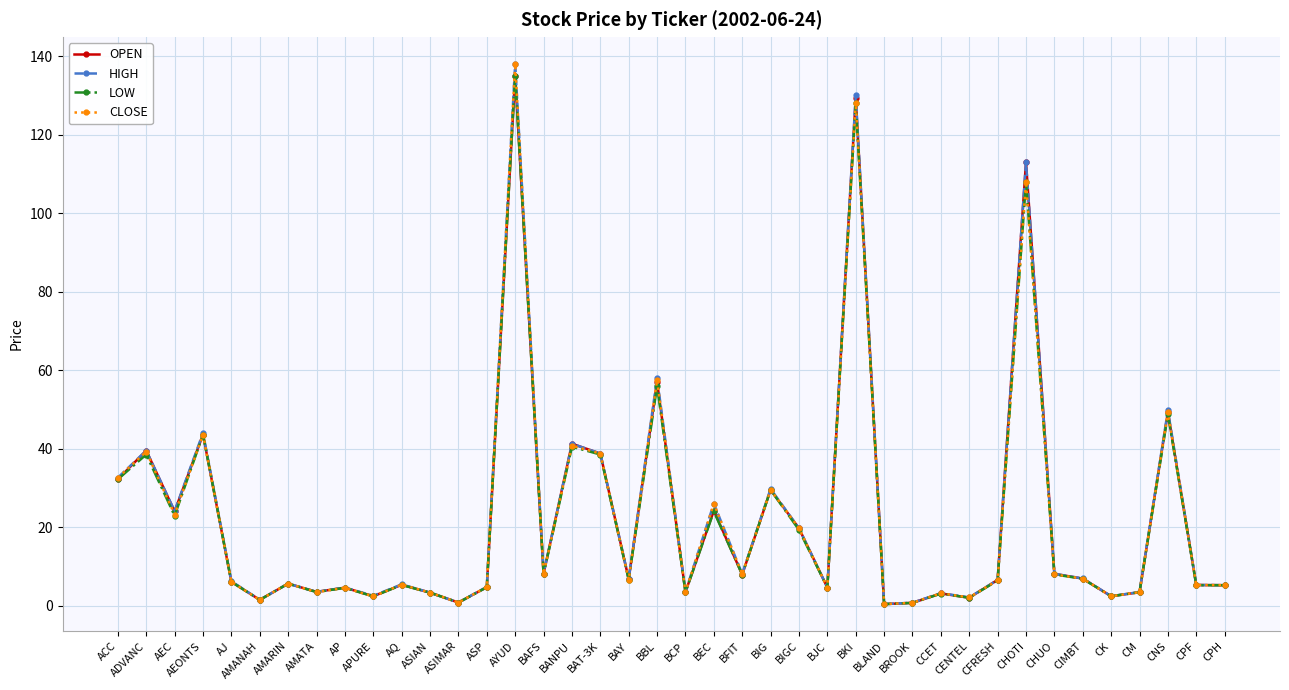

What is the label of the 25th point from the right?

BAFS